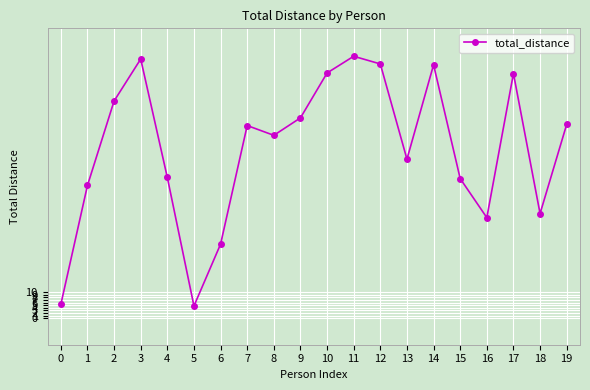

What is the greatest value displayed?

99.4